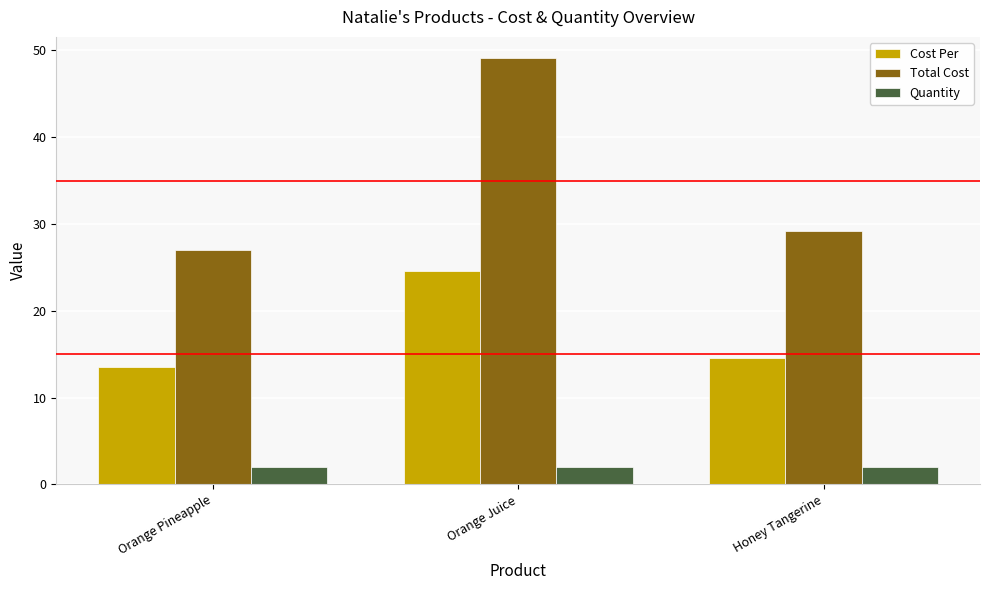

At Orange Juice, list the series in order from smallest to largest.

Quantity, Cost Per, Total Cost